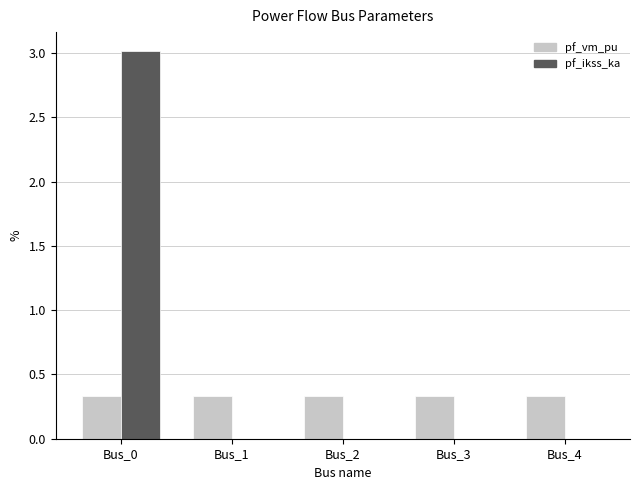

The value of pf_ikss_ka at Bus_2 is -1.6. True or false?

False